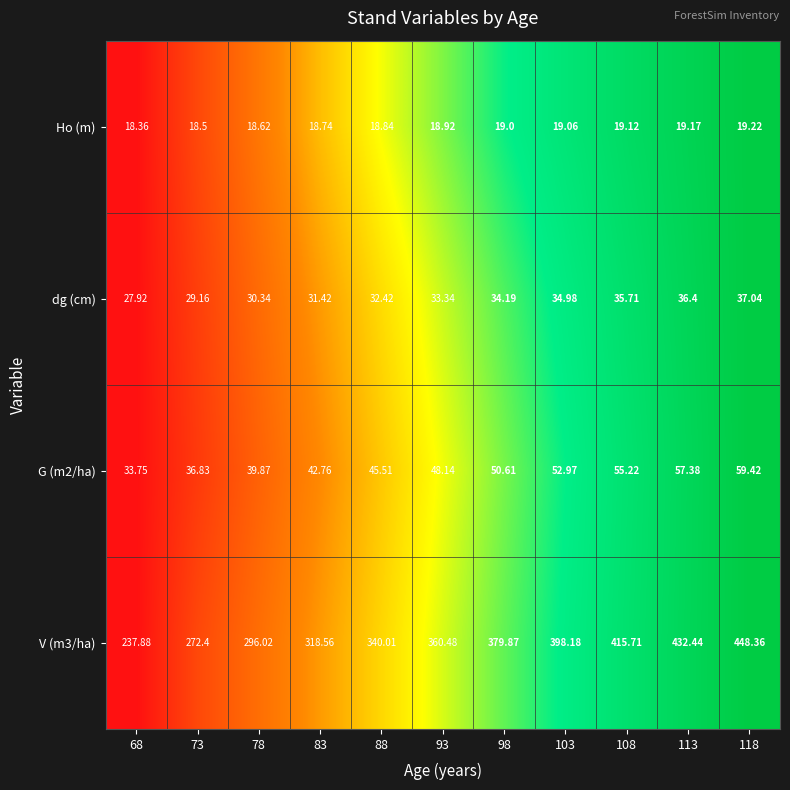

At 83, list the series in order from smallest to largest.

Ho (m), dg (cm), G (m2/ha), V (m3/ha)